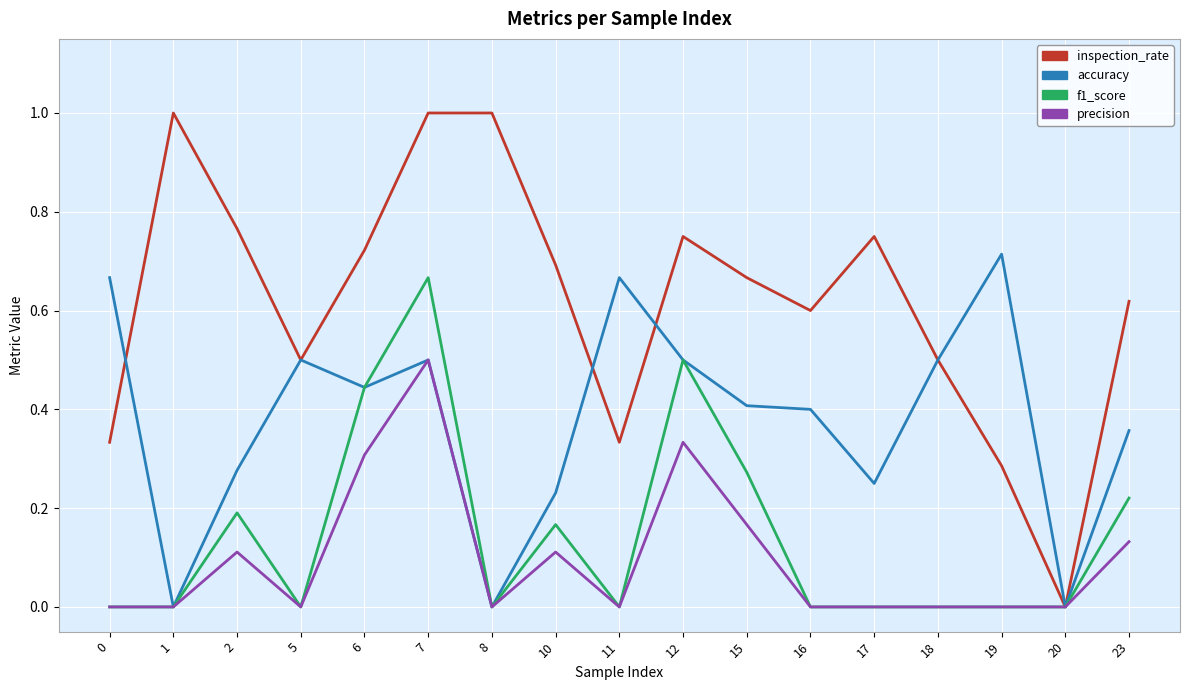

What are all the series names shown in the legend?

inspection_rate, accuracy, f1_score, precision